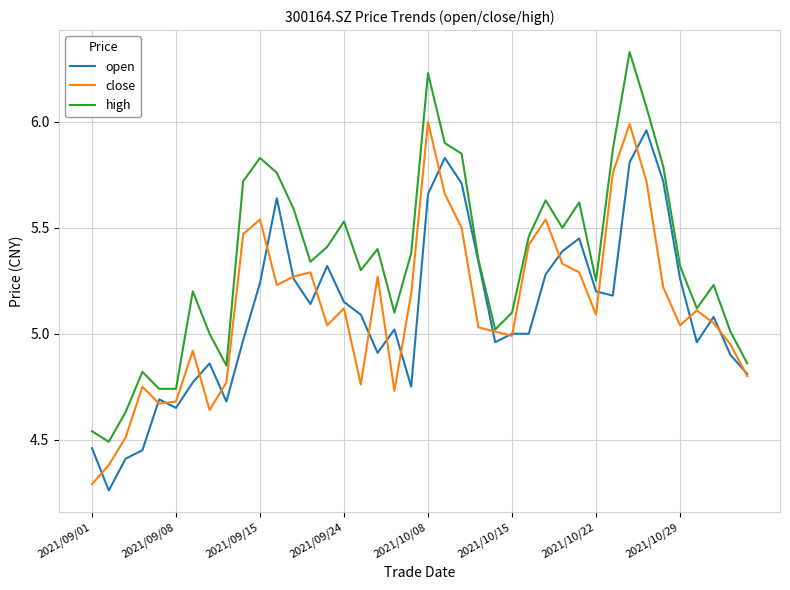

Which series has the largest total across all categories?

high